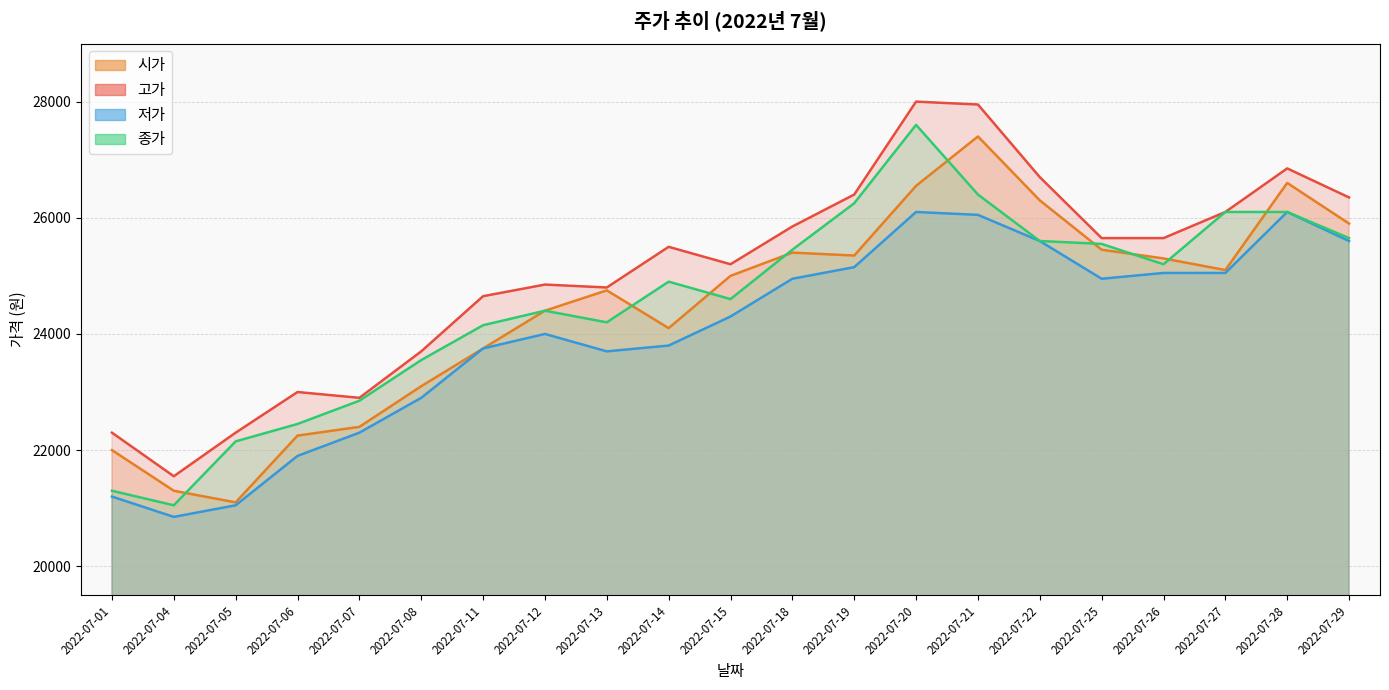

At which label does 시가 first exceed 25000?

2022-07-18